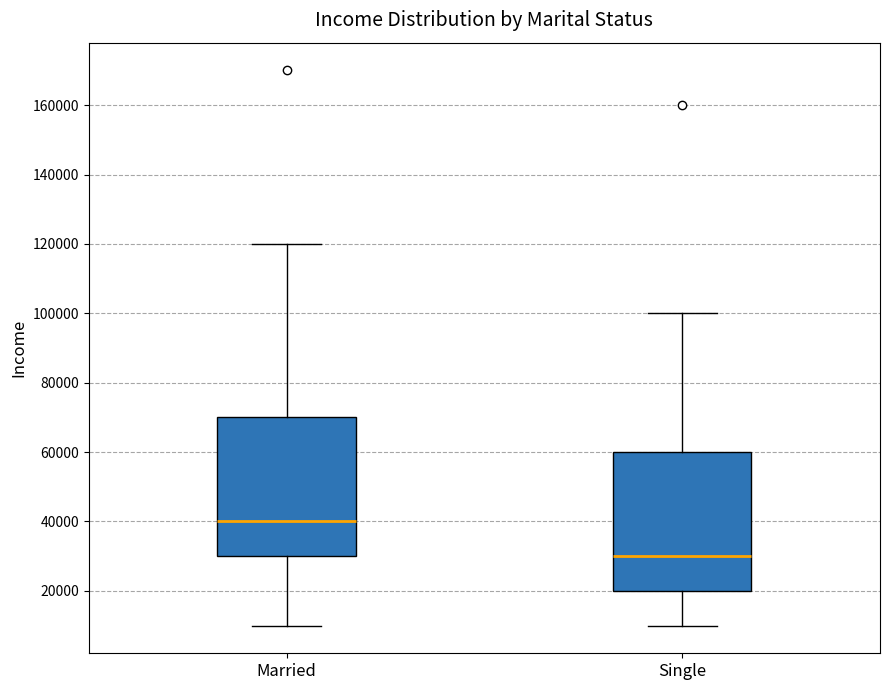

Where is the lower edge of the box for Married on the y-axis? The values are not printed on the chart, so give them approximately, as read against the axis.

30000